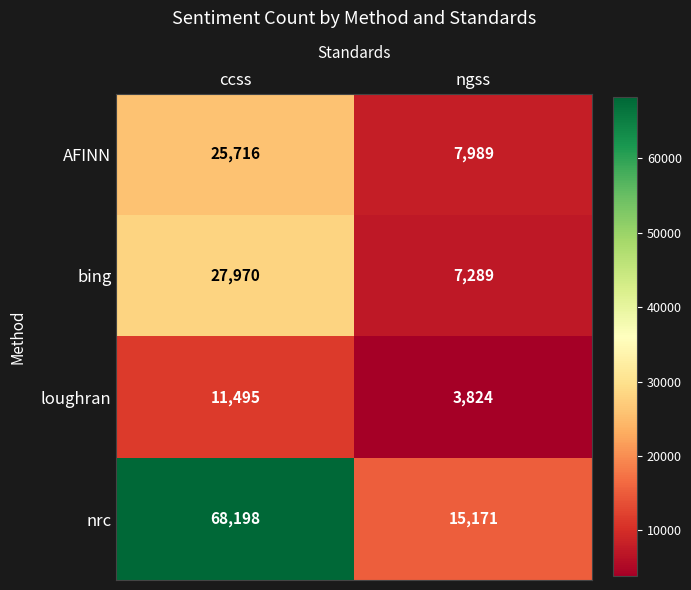

Rank the series at ccss from lowest to highest value.

loughran, AFINN, bing, nrc